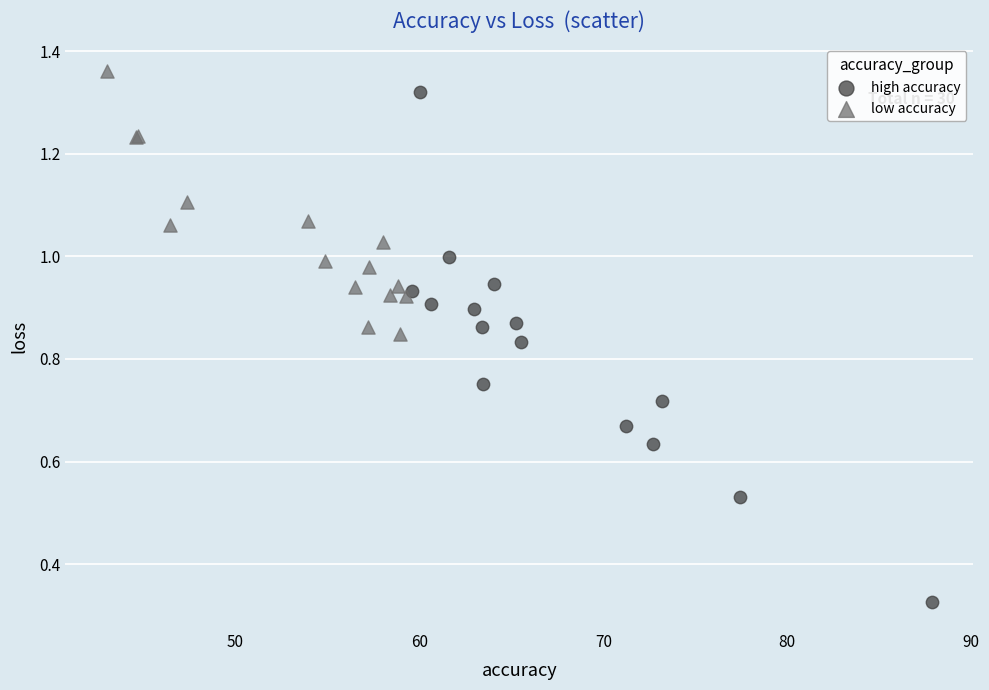

Which series has the largest Y range (max minus min)?

high accuracy